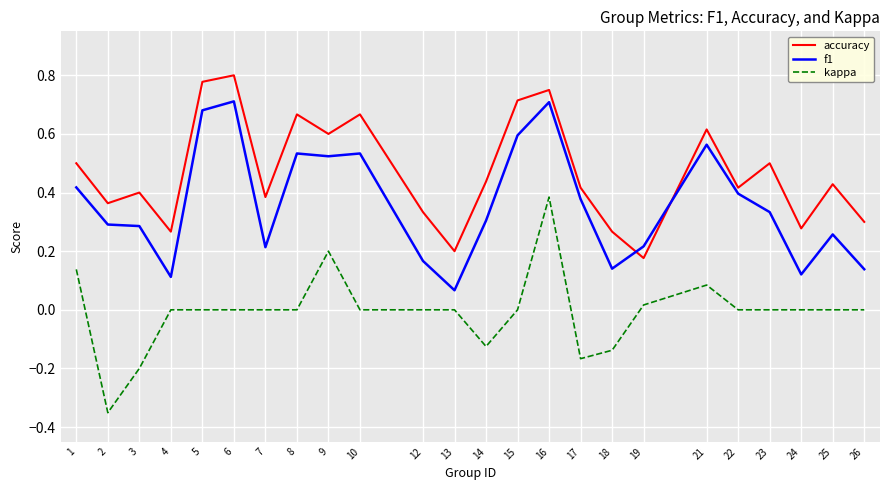

How many categories are shown in the chart?

24